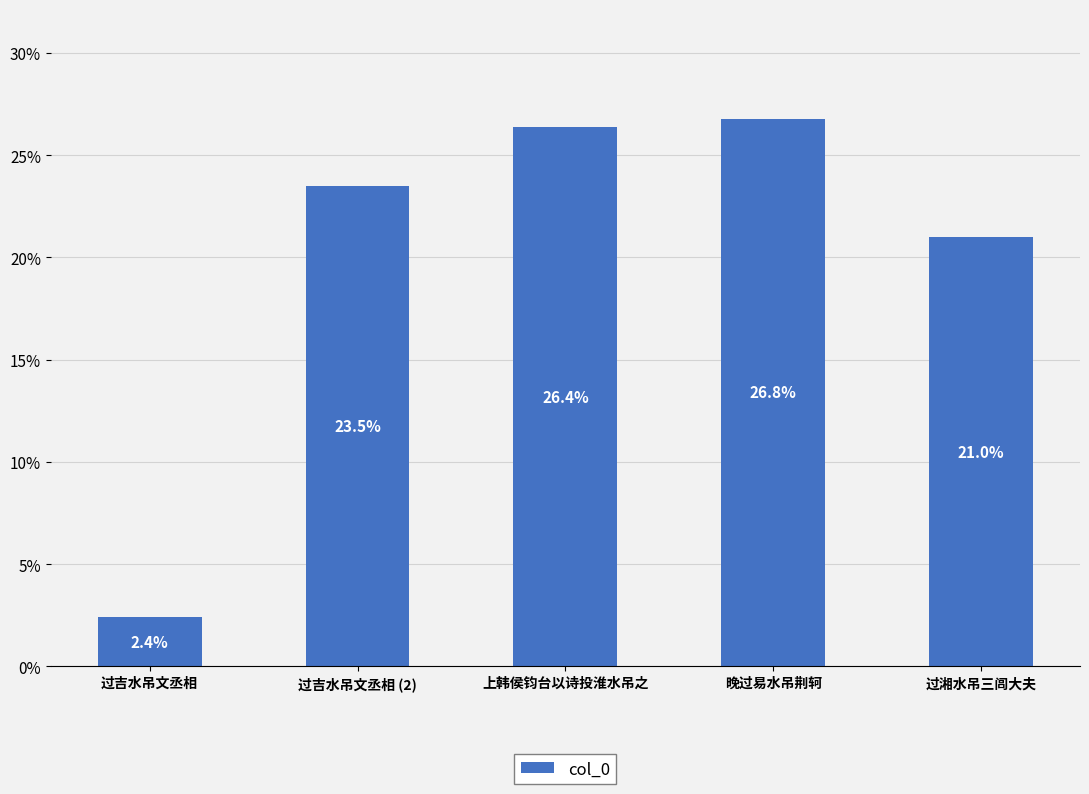

Reading left to right, list all the values displayed in this chart.

过吉水吊文丞相=2.4	过吉水吊文丞相 (2)=23.5	上韩侯钧台以诗投淮水吊之=26.4	晚过易水吊荆轲=26.8	过湘水吊三闾大夫=21.0